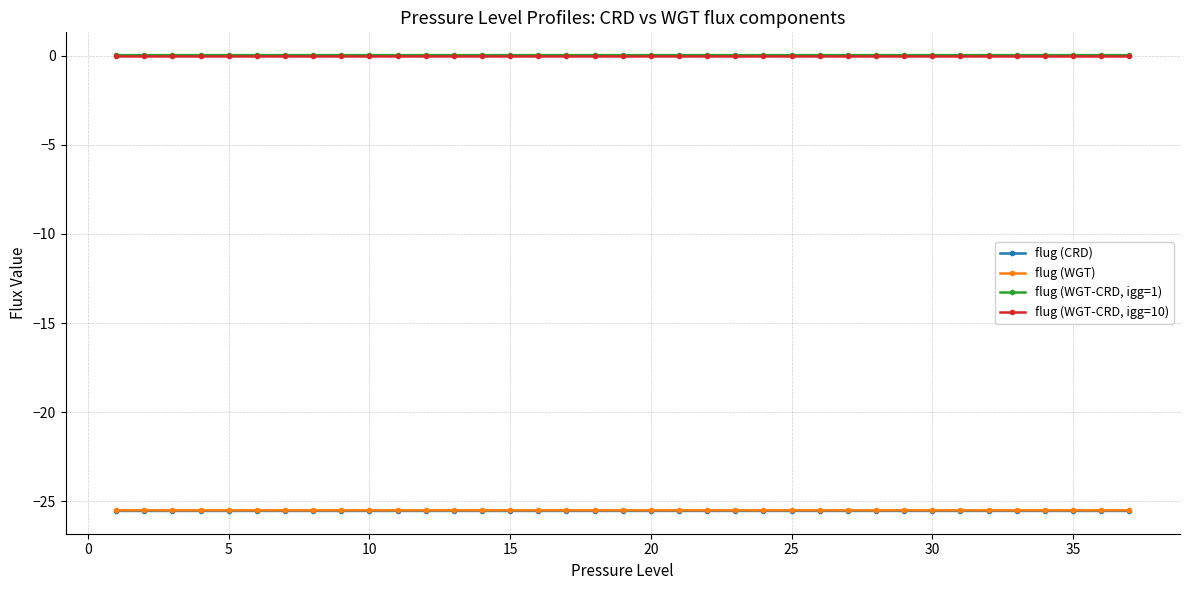

True or false: flug (WGT) has more than 0 interior local peaks.

True